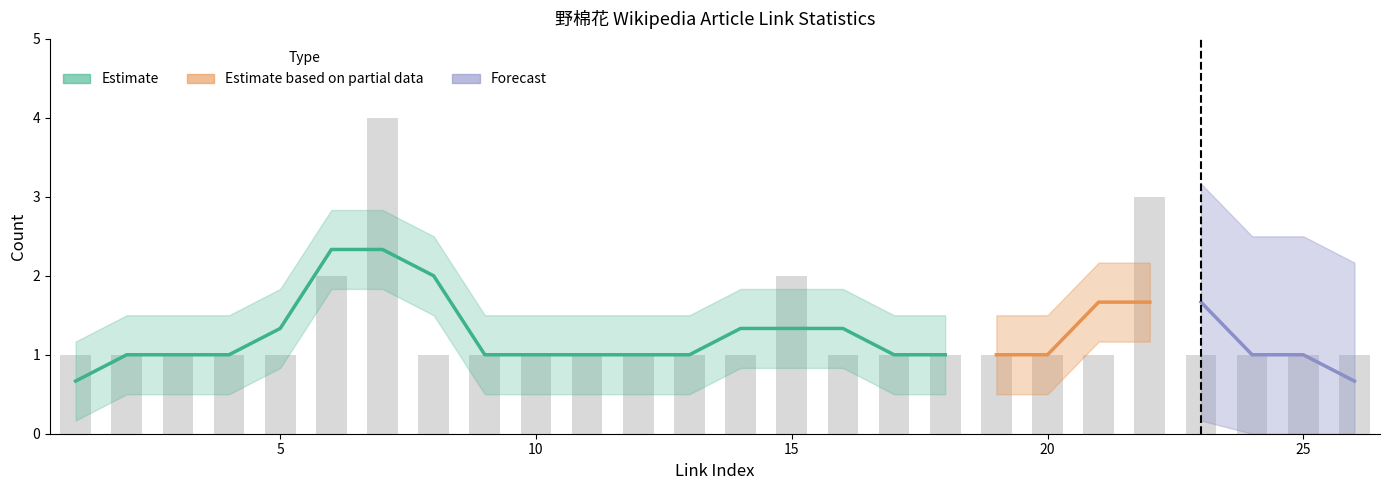

Is it true that the value at 4 is 2?

False